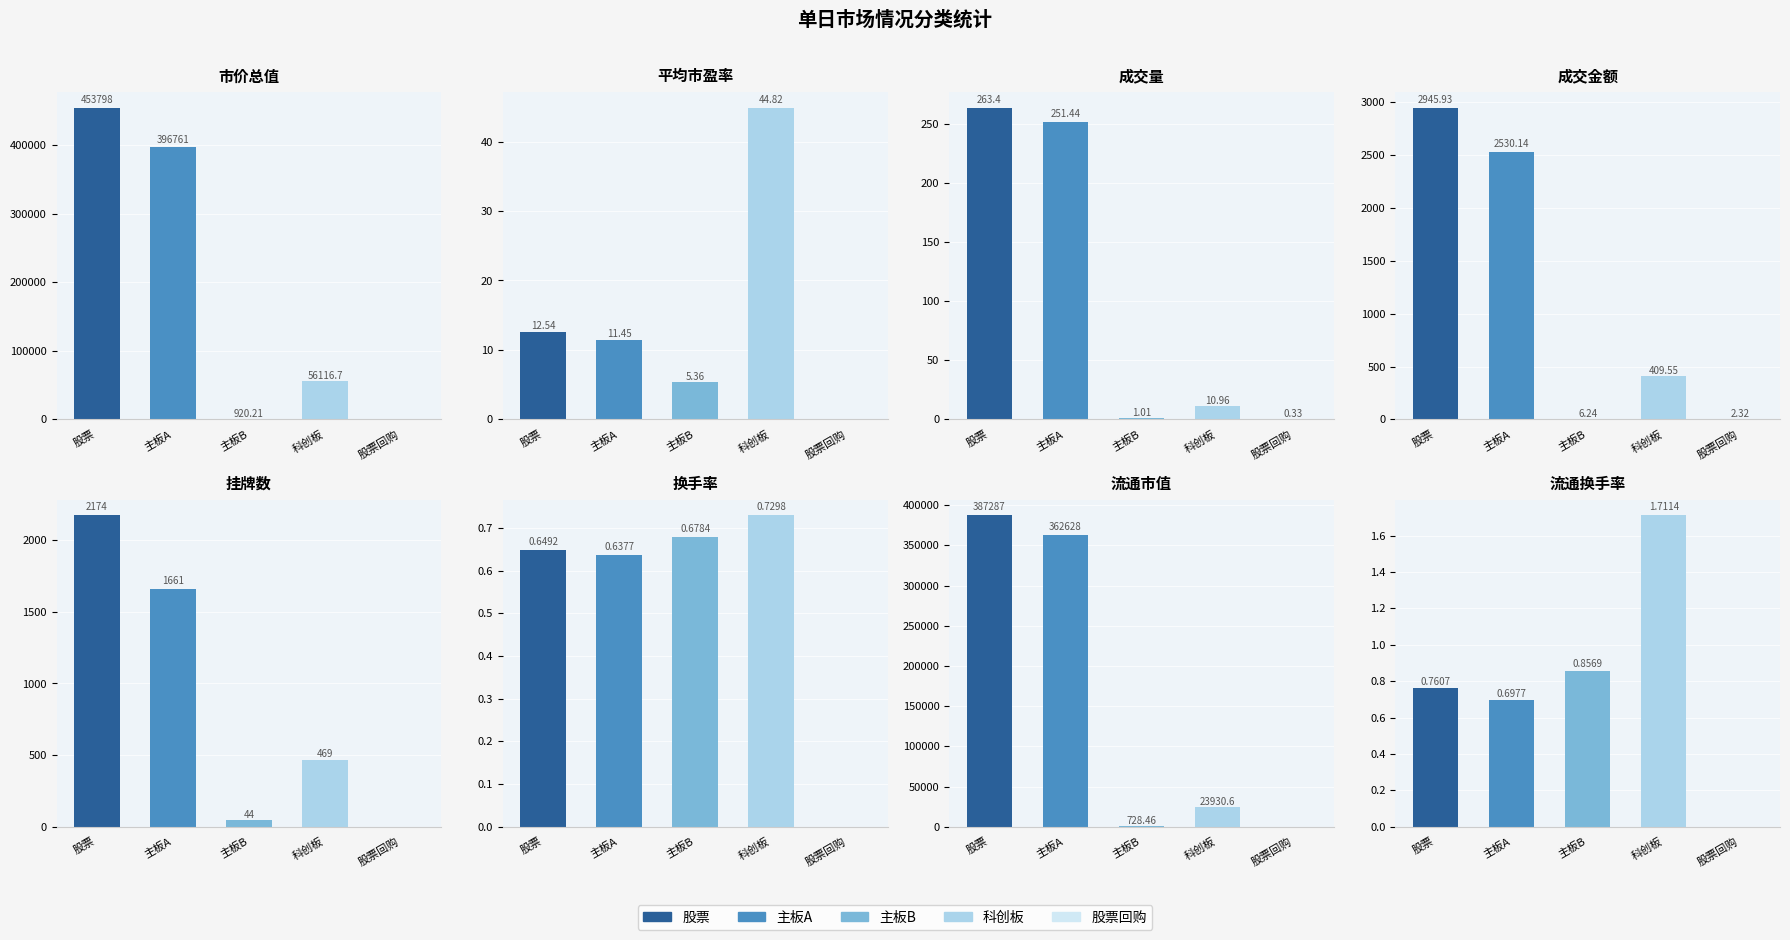

Are the bars horizontal?

No